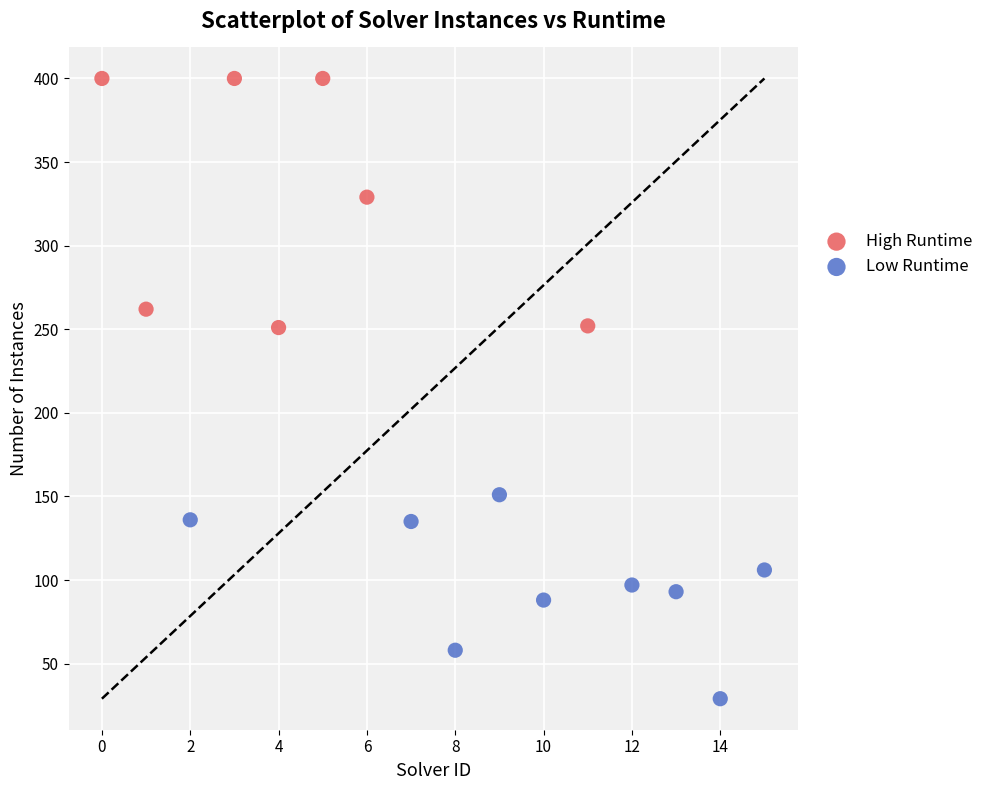

Which series has the widest spread of Y values?

High Runtime